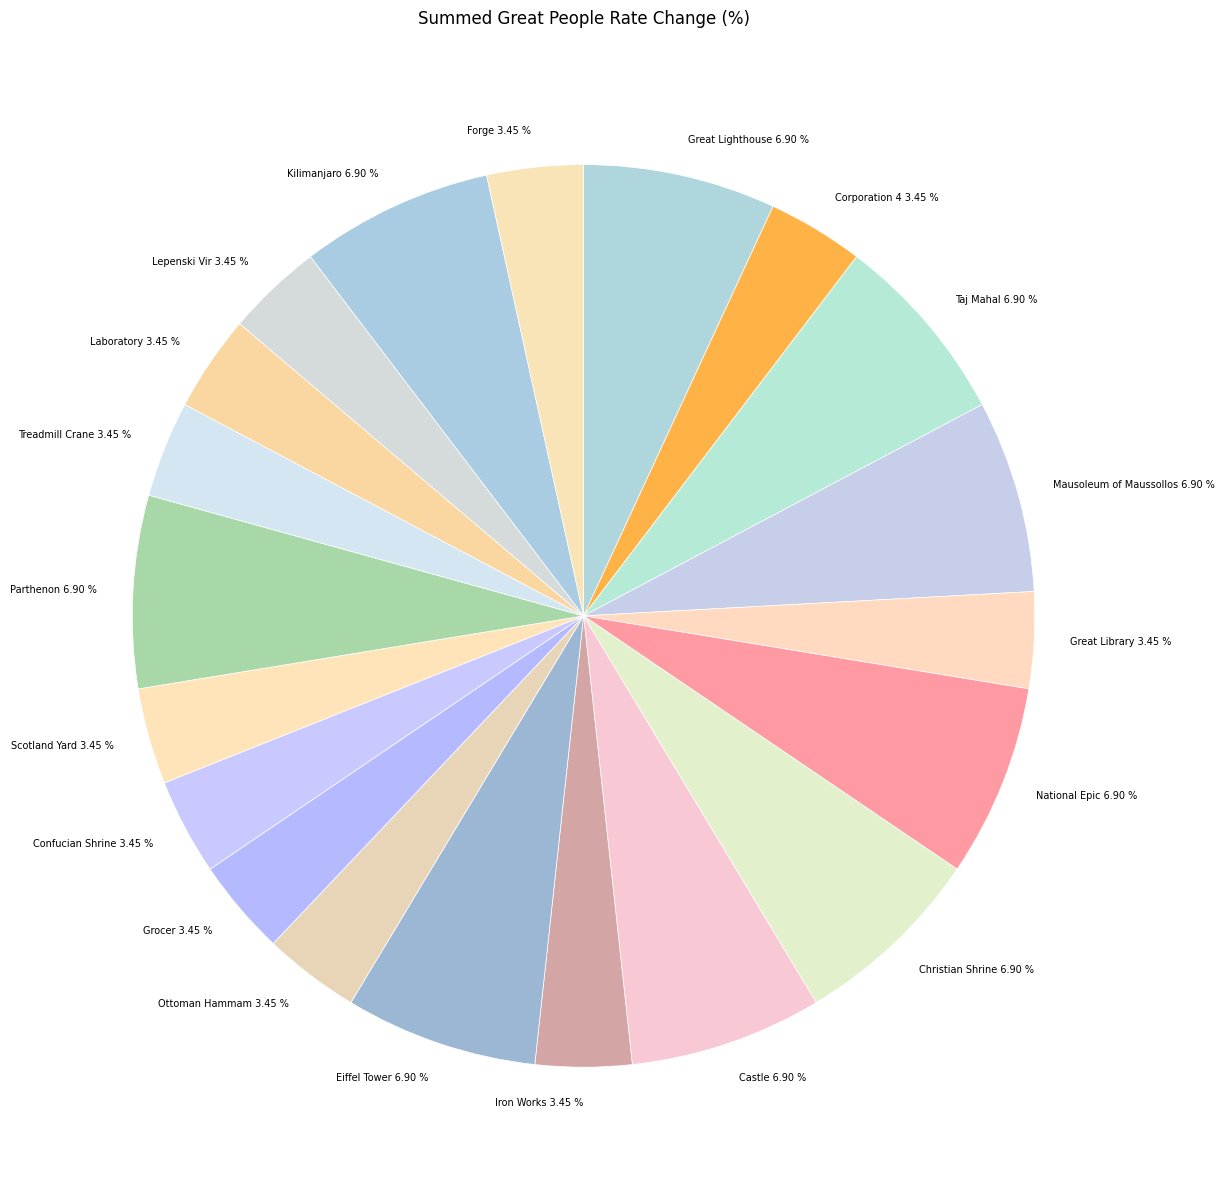

What is the ratio of the value at Eiffel Tower 6.90 % to the value at Confucian Shrine 3.45 %?

2.0